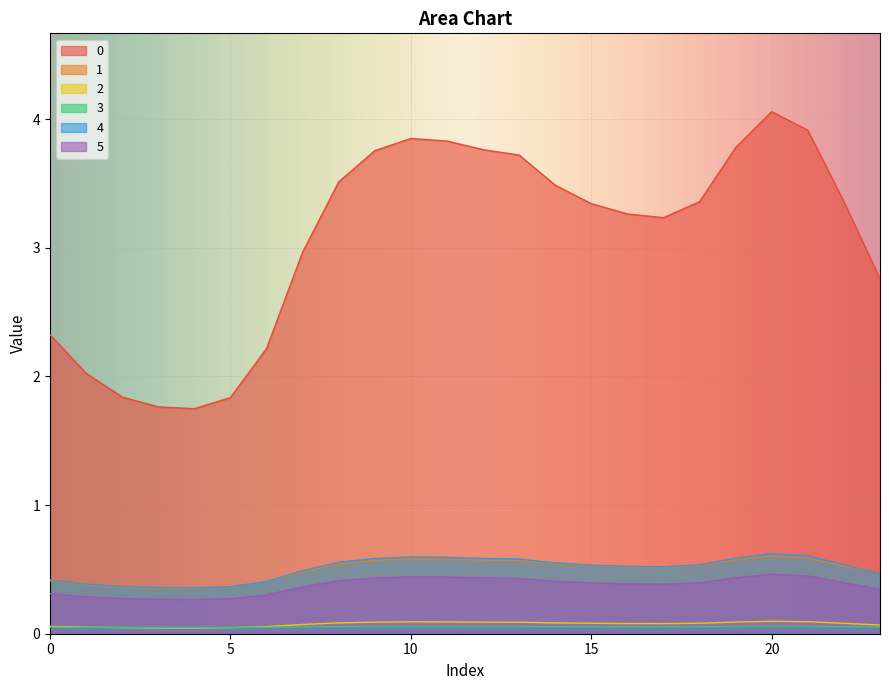

How many distinct data groups are displayed?

6